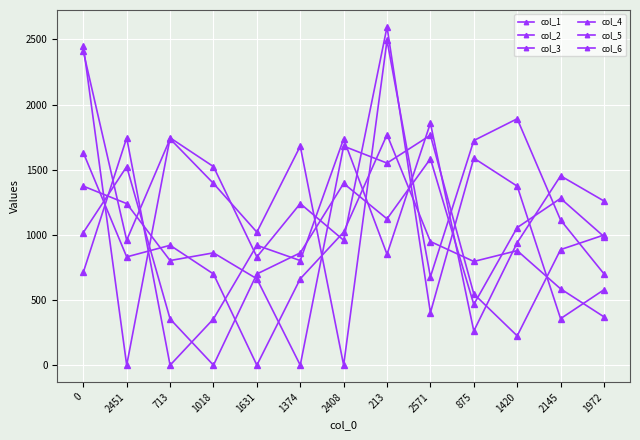

What is the label of the 10th point from the right?

1018